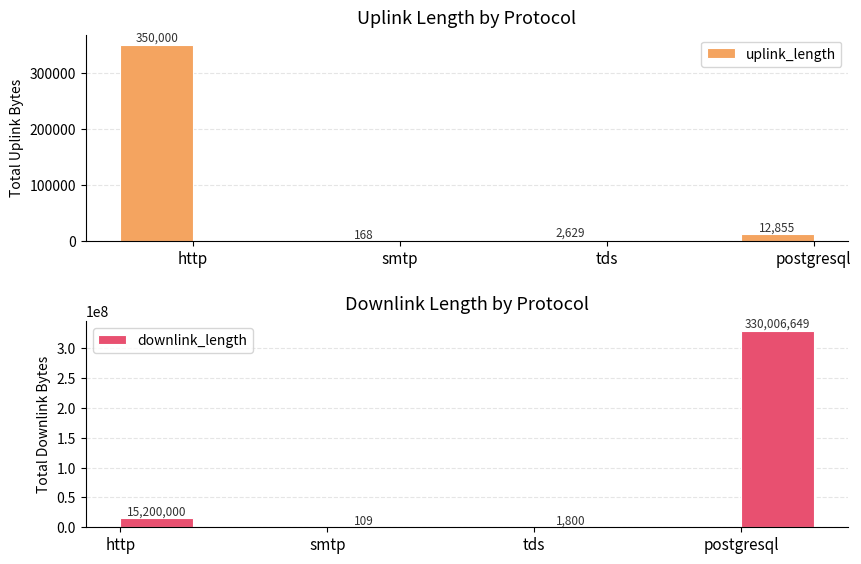

At how many categories does at least one series exceed 264696646?

1